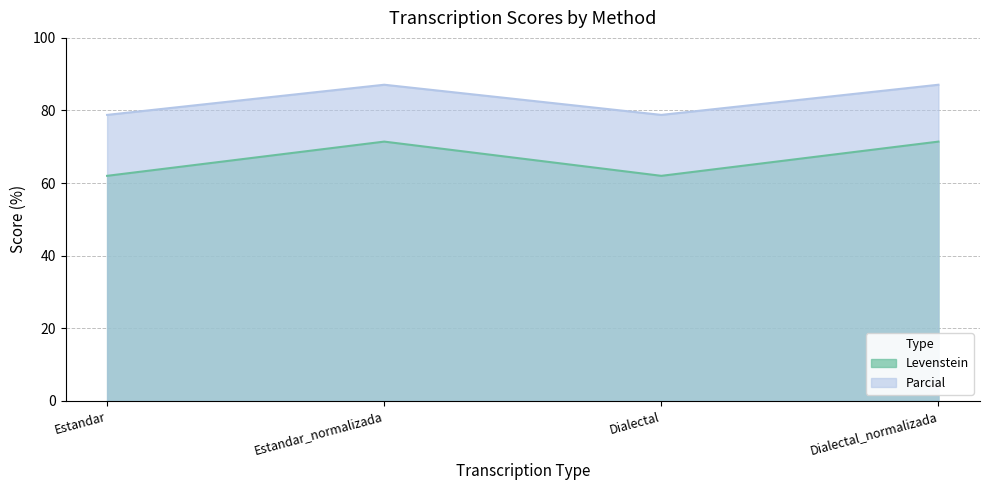

Where is the first local maximum for Levenstein?

Estandar_normalizada